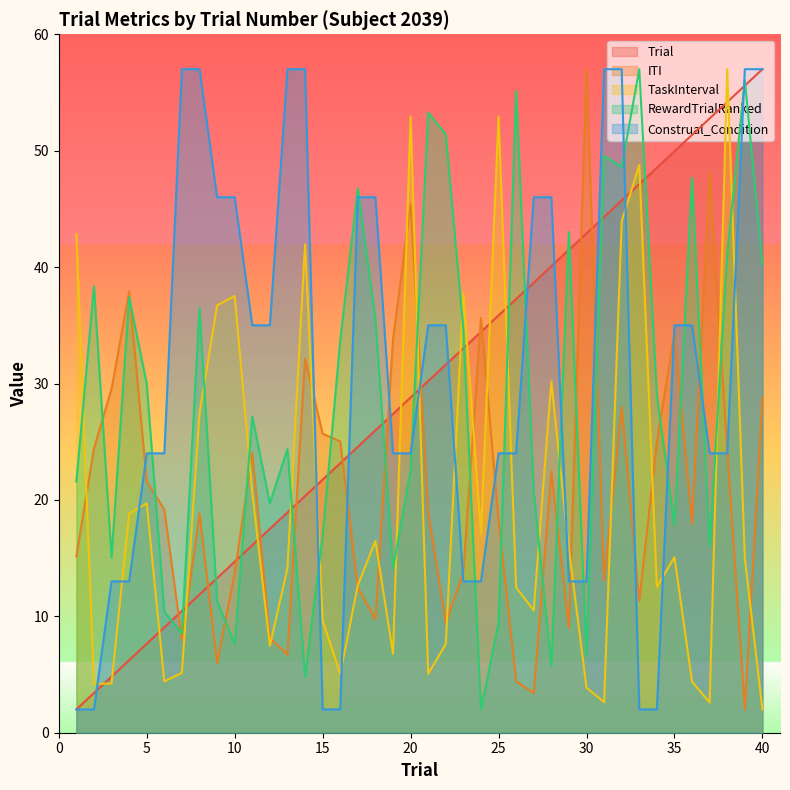

Reading left to right, list all the values displayed in this chart.

Trial: 1=2.0	2=3.4	3=4.8	4=6.2	5=7.6	6=9.1	7=10.5	8=11.9	9=13.3	10=14.7	11=16.1	12=17.5	13=18.9	14=20.3	15=21.7	16=23.2	17=24.6	18=26.0	19=27.4	20=28.8	21=30.2	22=31.6	23=33.0	24=34.4	25=35.8	26=37.3	27=38.7	28=40.1	29=41.5	30=42.9	31=44.3	32=45.7	33=47.1	34=48.5	35=49.9	36=51.4	37=52.8	38=54.2	39=55.6	40=57.0
ITI: 1=15.2	2=24.4	3=29.5	4=37.9	5=21.6	6=19.2	7=8.0	8=18.8	9=6.0	10=13.7	11=24.1	12=8.1	13=6.7	14=32.1	15=25.7	16=25.0	17=12.5	18=9.7	19=33.8	20=45.4	21=18.9	22=9.5	23=13.7	24=35.6	25=18.3	26=4.4	27=3.4	28=22.4	29=9.0	30=57.0	31=13.1	32=28.0	33=11.3	34=24.9	35=34.4	36=17.9	37=48.2	38=24.3	39=2.0	40=28.8
TaskInterval: 1=42.9	2=4.2	3=4.2	4=18.8	5=19.7	6=4.4	7=5.1	8=27.5	9=36.7	10=37.5	11=20.7	12=7.5	13=14.1	14=42.0	15=9.7	16=5.1	17=12.7	18=16.5	19=6.8	20=52.9	21=5.1	22=7.6	23=37.7	24=17.1	25=52.9	26=12.5	27=10.5	28=30.2	29=15.8	30=3.9	31=2.6	32=43.9	33=48.8	34=12.5	35=15.1	36=4.4	37=2.6	38=57.0	39=15.0	40=2.0
RewardTrialRanked: 1=21.6	2=38.4	3=15.1	4=37.4	5=30.0	6=10.4	7=8.5	8=36.5	9=11.3	10=7.6	11=27.2	12=19.7	13=24.4	14=4.8	15=16.9	16=33.7	17=46.7	18=35.6	19=14.1	20=22.5	21=53.3	22=51.4	23=34.6	24=2.0	25=9.5	26=55.1	27=20.6	28=5.7	29=43.0	30=6.7	31=49.5	32=48.6	33=57.0	34=29.0	35=17.8	36=47.7	37=16.0	38=41.2	39=56.1	40=40.2
Construal_Condition: 1=2.0	2=2.0	3=13.0	4=13.0	5=24.0	6=24.0	7=57.0	8=57.0	9=46.0	10=46.0	11=35.0	12=35.0	13=57.0	14=57.0	15=2.0	16=2.0	17=46.0	18=46.0	19=24.0	20=24.0	21=35.0	22=35.0	23=13.0	24=13.0	25=24.0	26=24.0	27=46.0	28=46.0	29=13.0	30=13.0	31=57.0	32=57.0	33=2.0	34=2.0	35=35.0	36=35.0	37=24.0	38=24.0	39=57.0	40=57.0